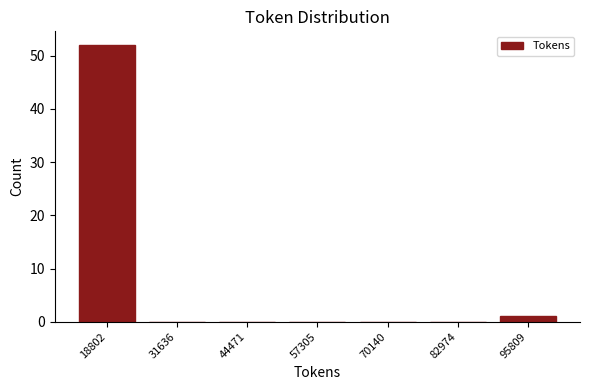

Reading left to right, list all the values displayed in this chart.

18802=52	31636=0	44471=0	57305=0	70140=0	82974=0	95809=1